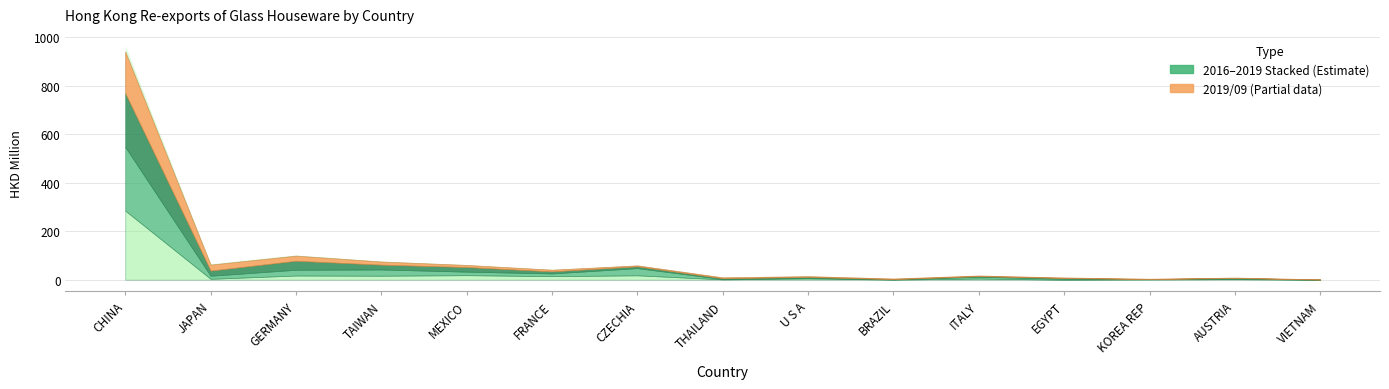

What is the difference between the highest and lowest values at U S A?

1.8